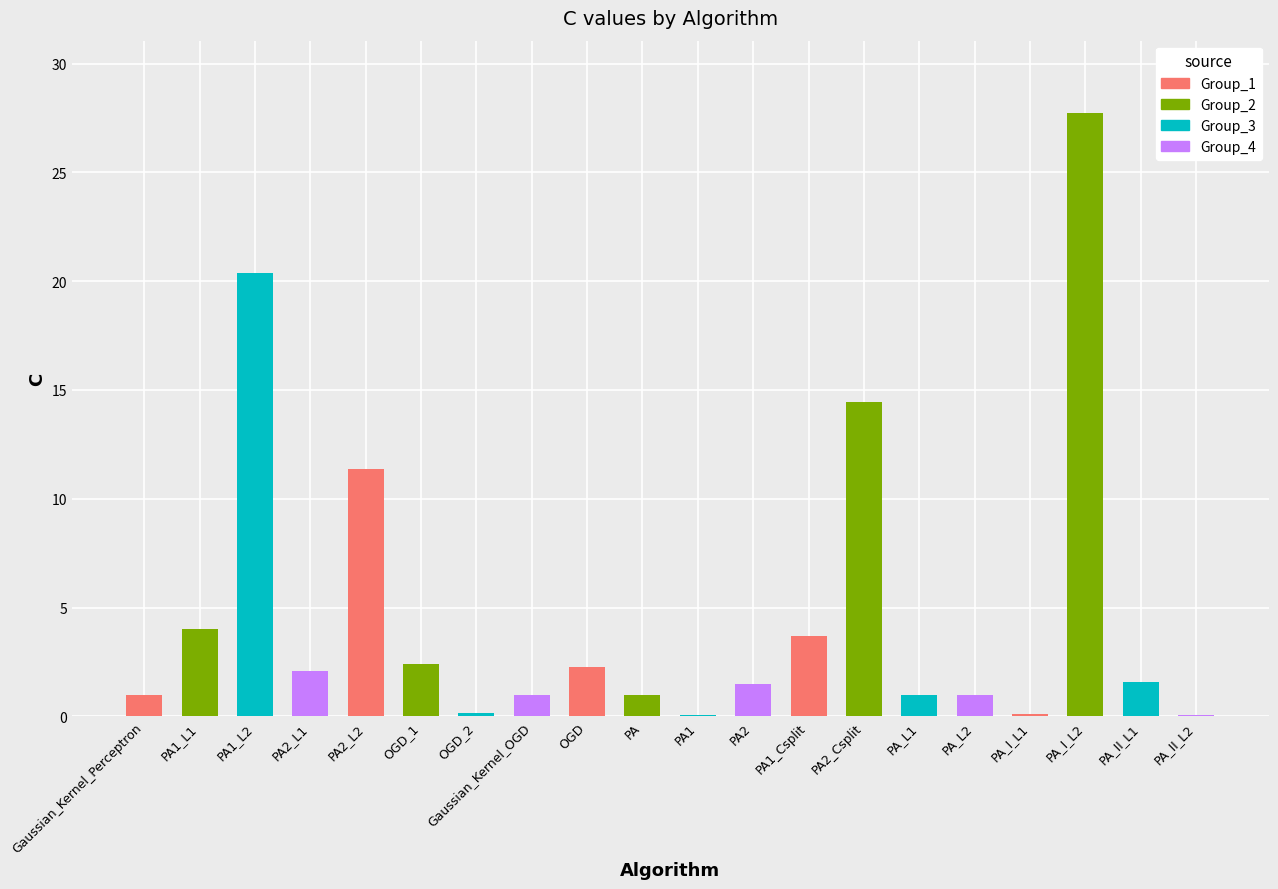

What is the sum of the values at PA and Gaussian_Kernel_Perceptron?

2.0